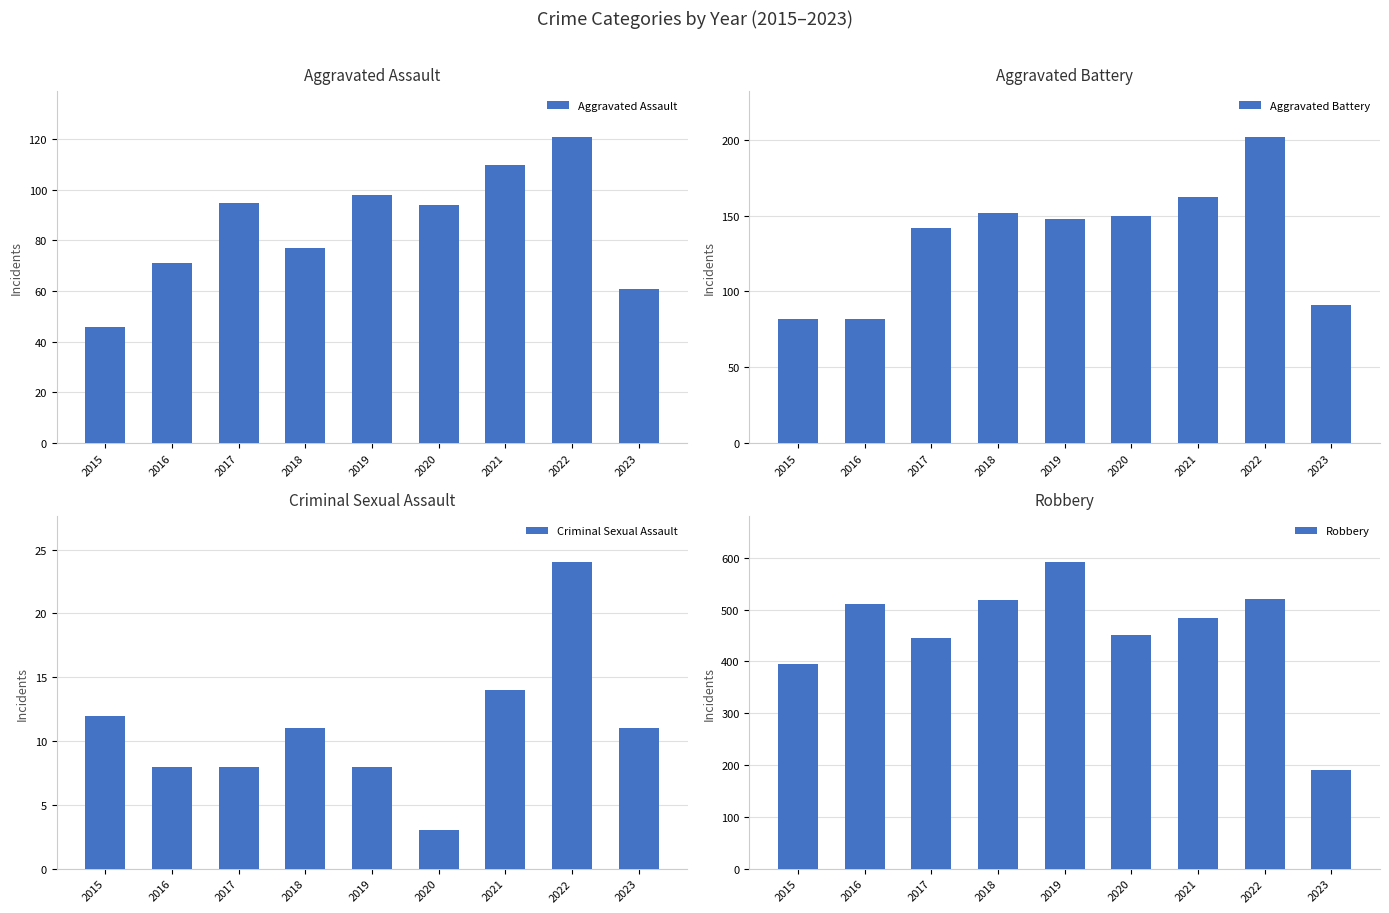

Which label corresponds to the smallest value in the chart?

2020